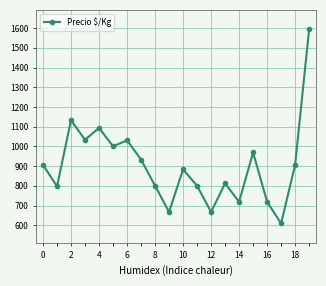

True or false: the data has more than 2 interior local peaks.

True